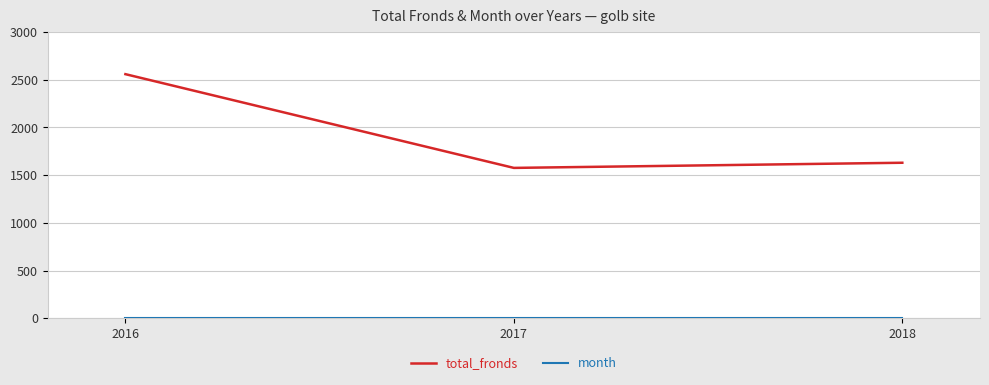

At which category is the sum across all series the highest?

2016